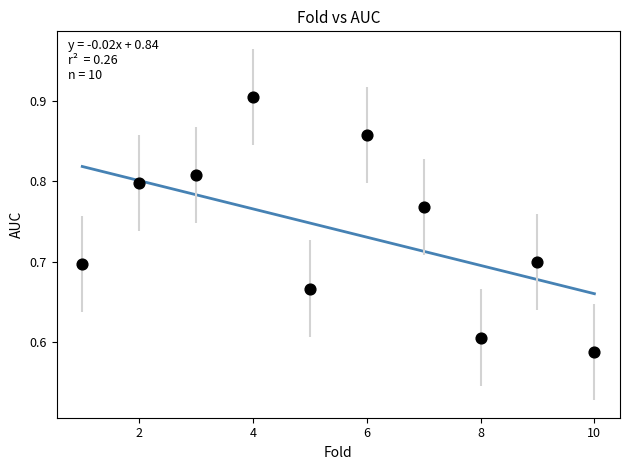

What is the range of X values (max minus min)?

9.0